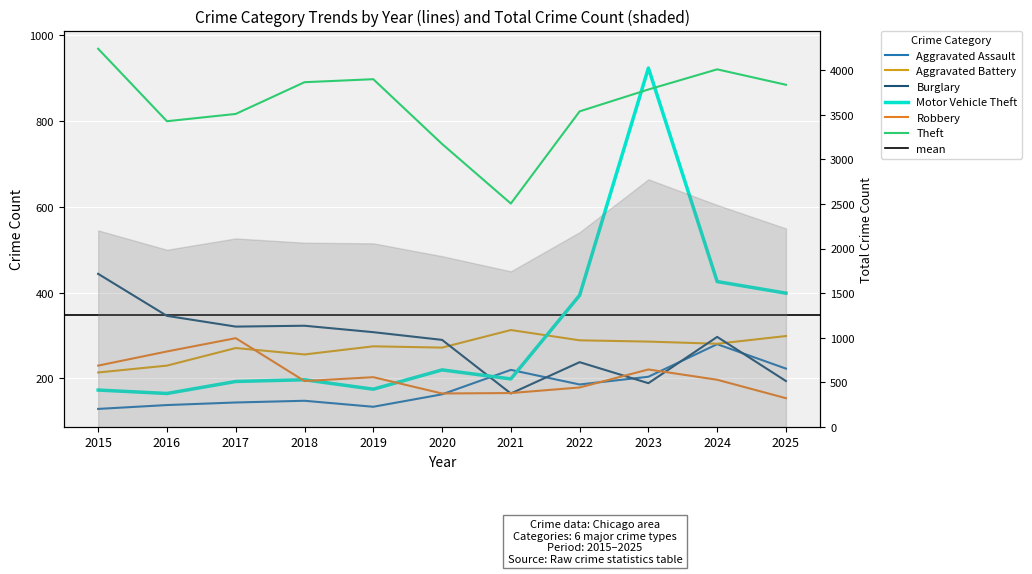

Is it true that Robbery equals 197 at 2024?

True